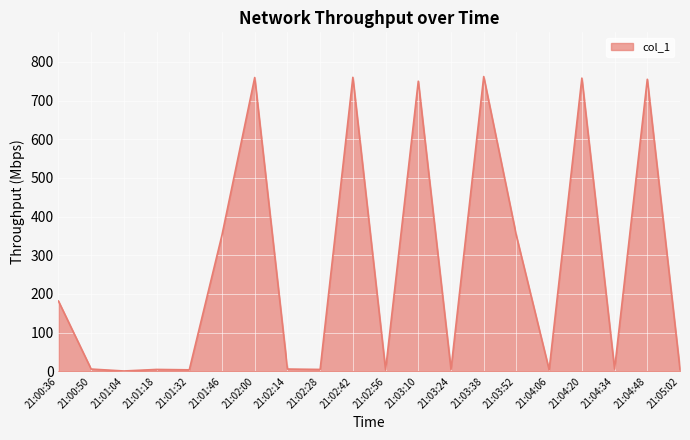

What is the difference between the maximum and minimum values?

761.0